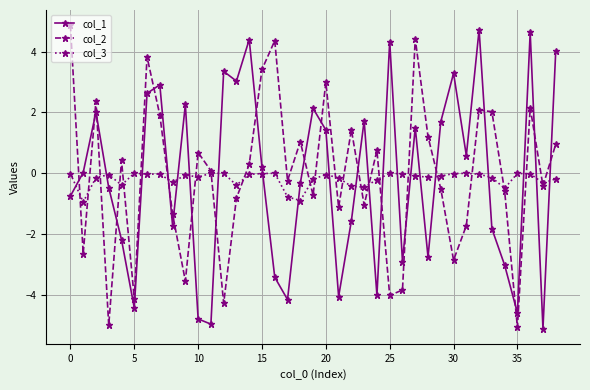

What is the minimum value shown in the chart?

-5.1